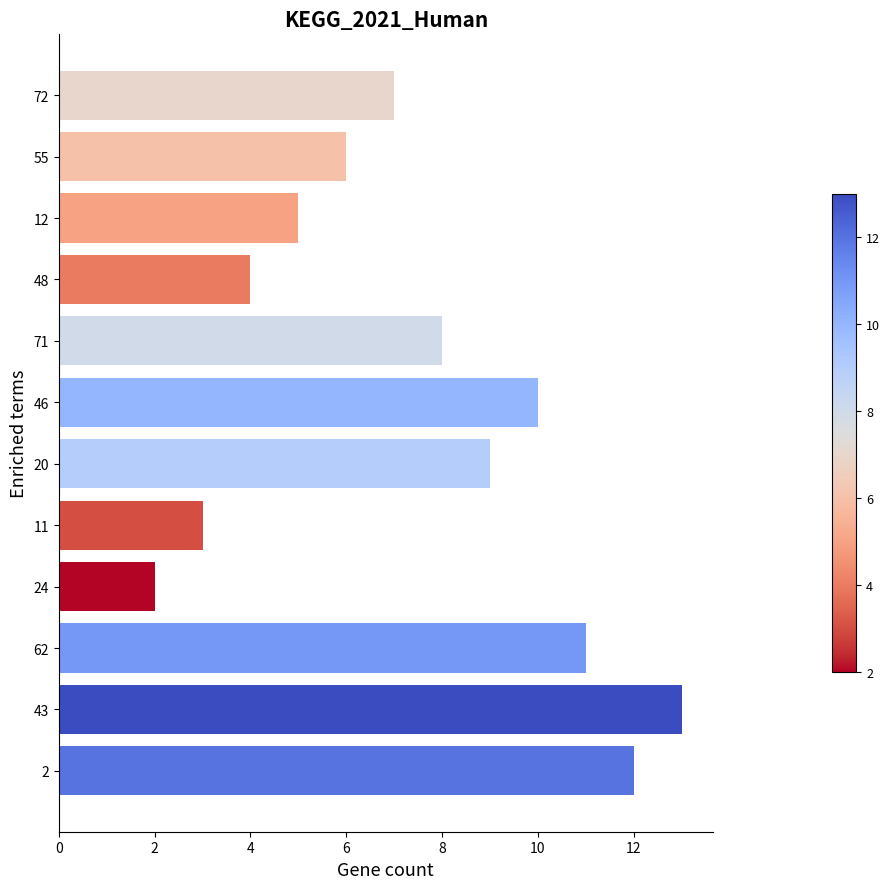

At which category does the chart reach its peak across all series?

43